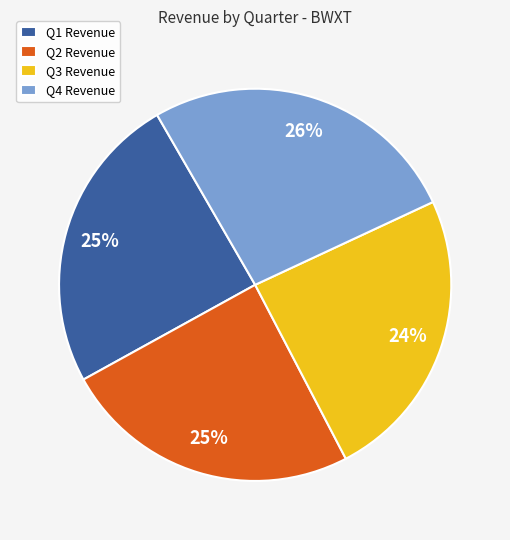

Does any single category account for the majority?

No